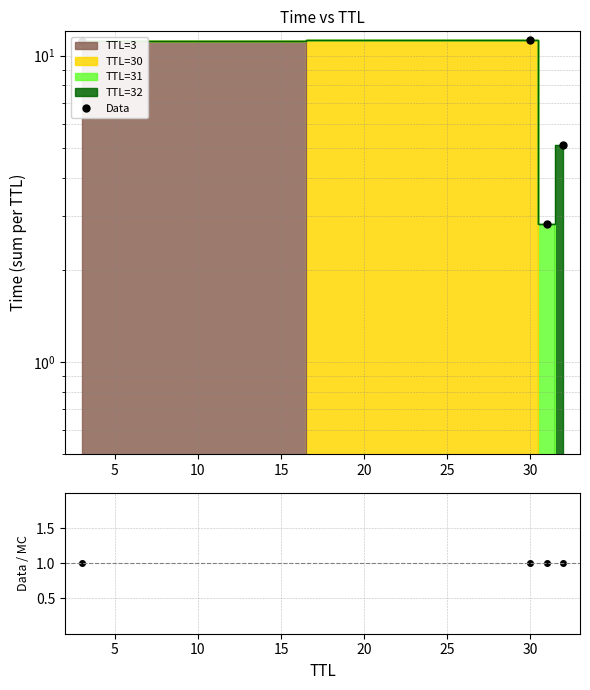

Is the value of Data/MC at 15 greater than the value of Data at 0?

No